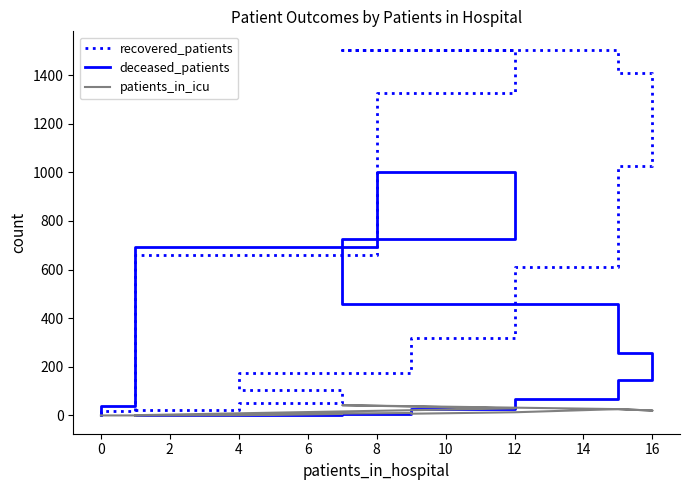

What is the difference between the patients_in_icu values at 10 and 16?

13